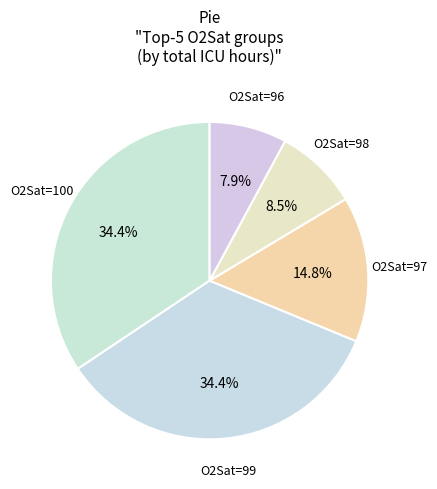

Which category has the smallest portion of the pie?

O2Sat=96